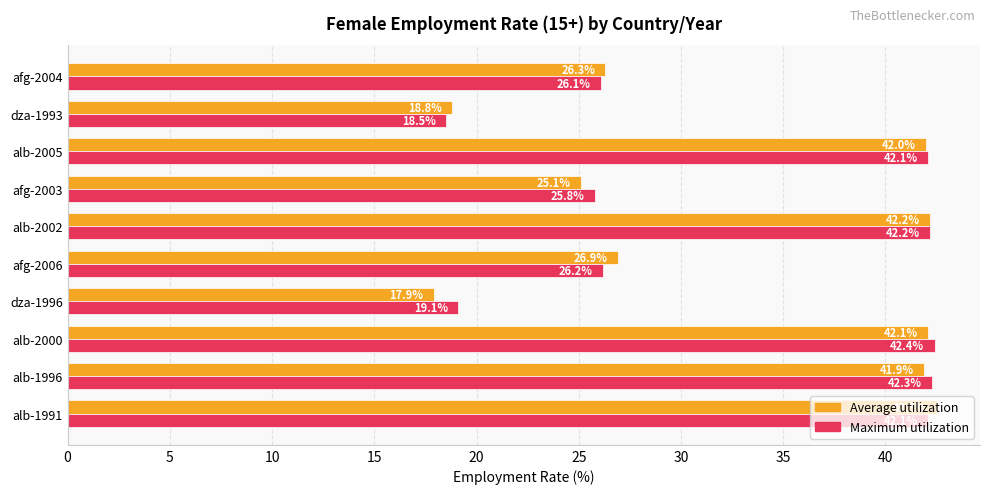

Rank the series by their maximum value, from highest to lowest.

Average utilization, Maximum utilization